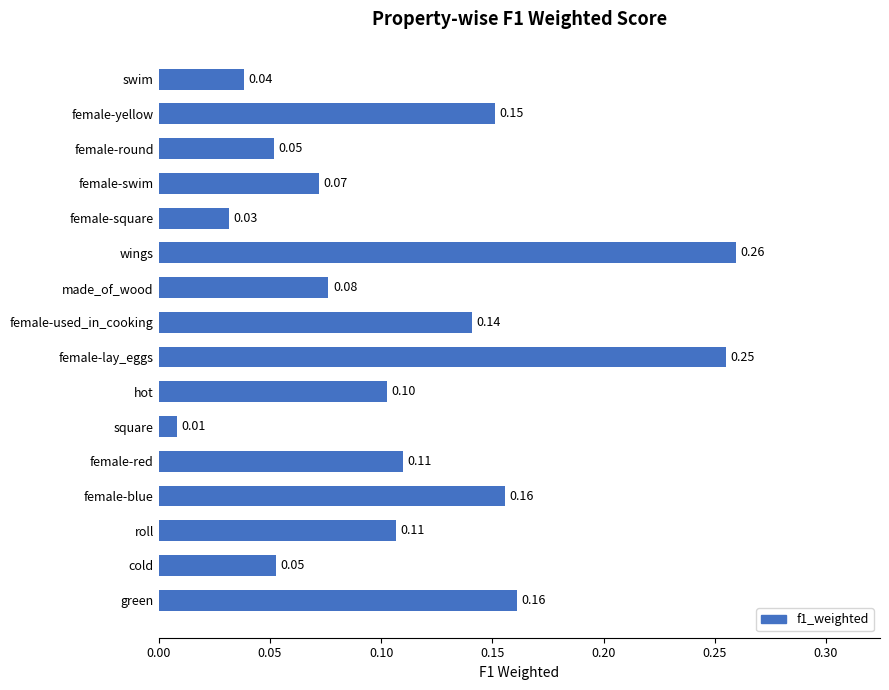

At which label is the value closest to 0?

square